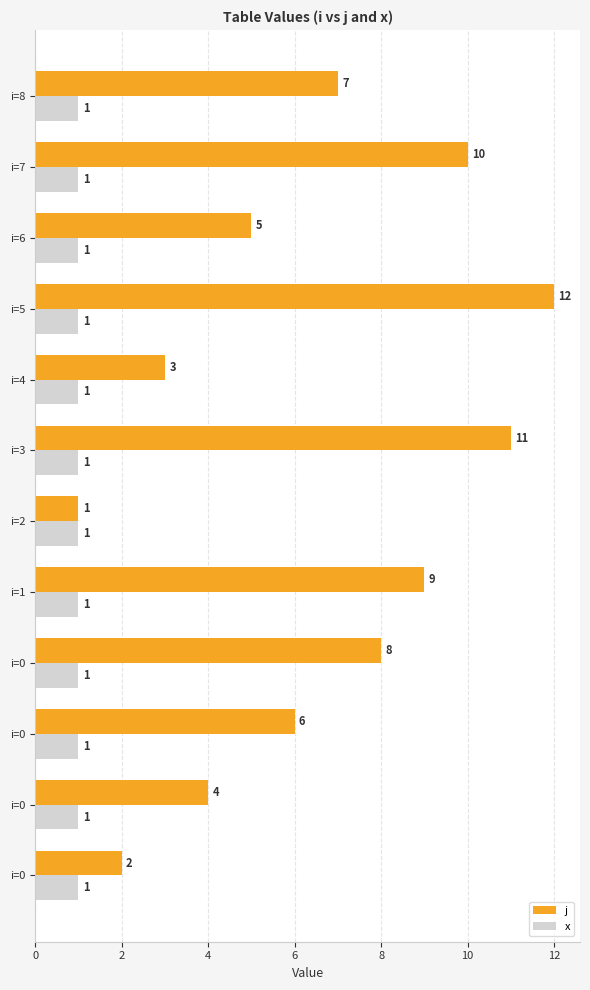

What are all the series names shown in the legend?

j, x